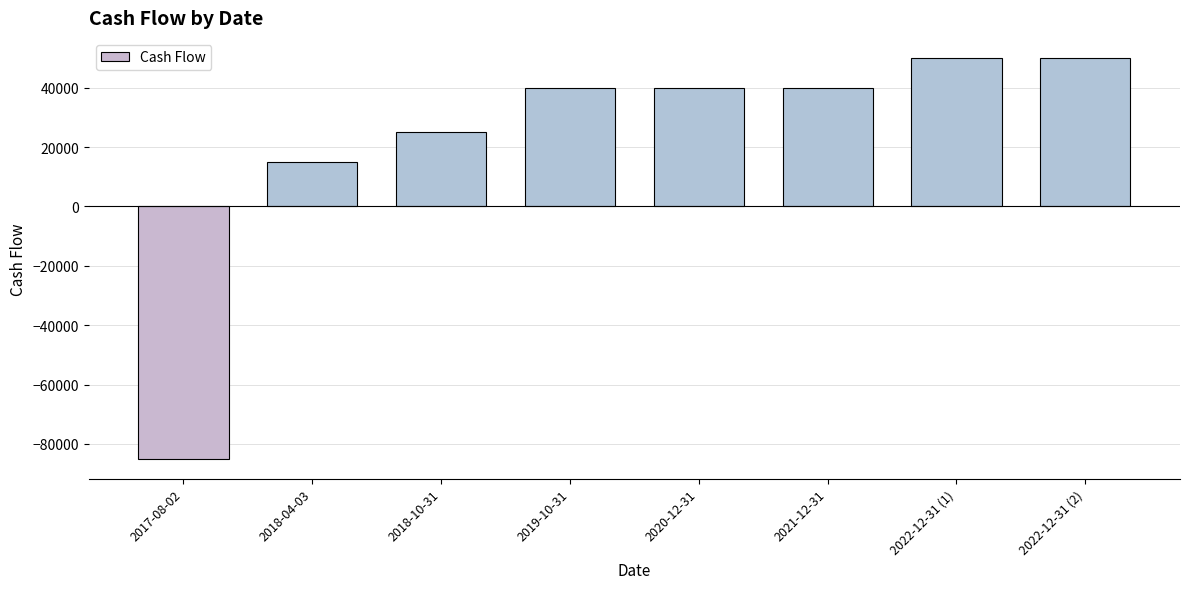

What is the change in value from 2018-10-31 to 2020-12-31?

+15000